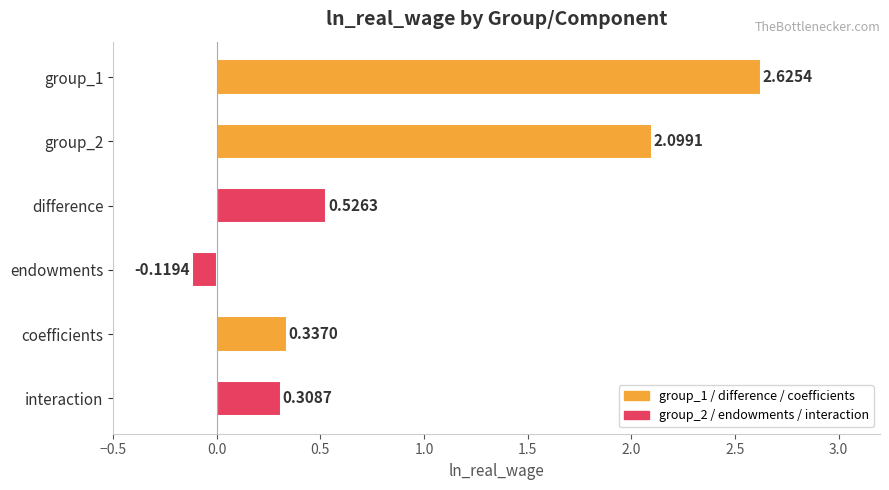

Where is the data nearest to the value 1?

difference